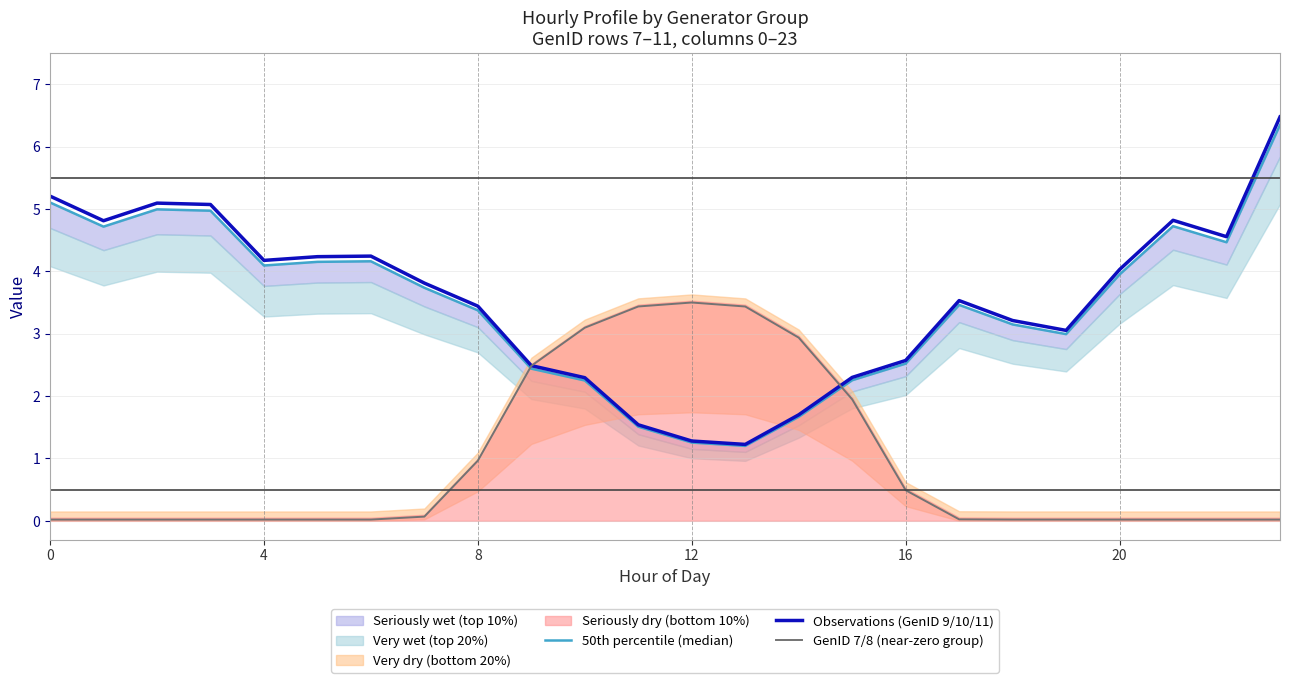

What is the difference between the maximum and second lowest values in the 50th percentile (median) series?

5.1